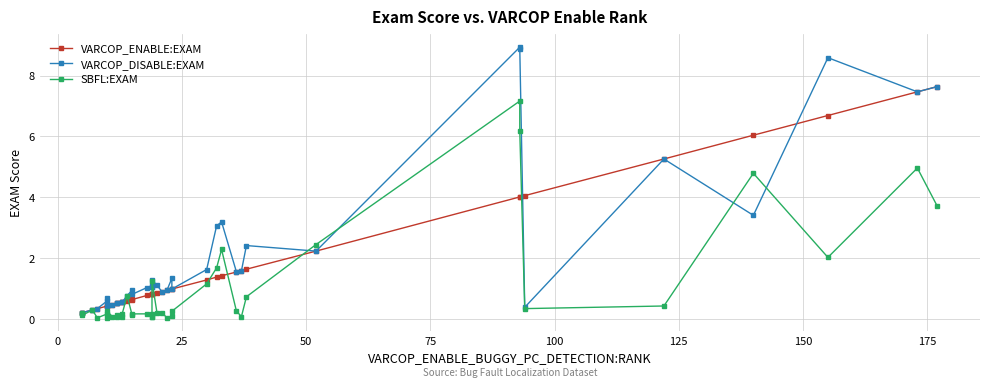

True or false: VARCOP_ENABLE:EXAM has more than 1 points higher than both neighbors.

True